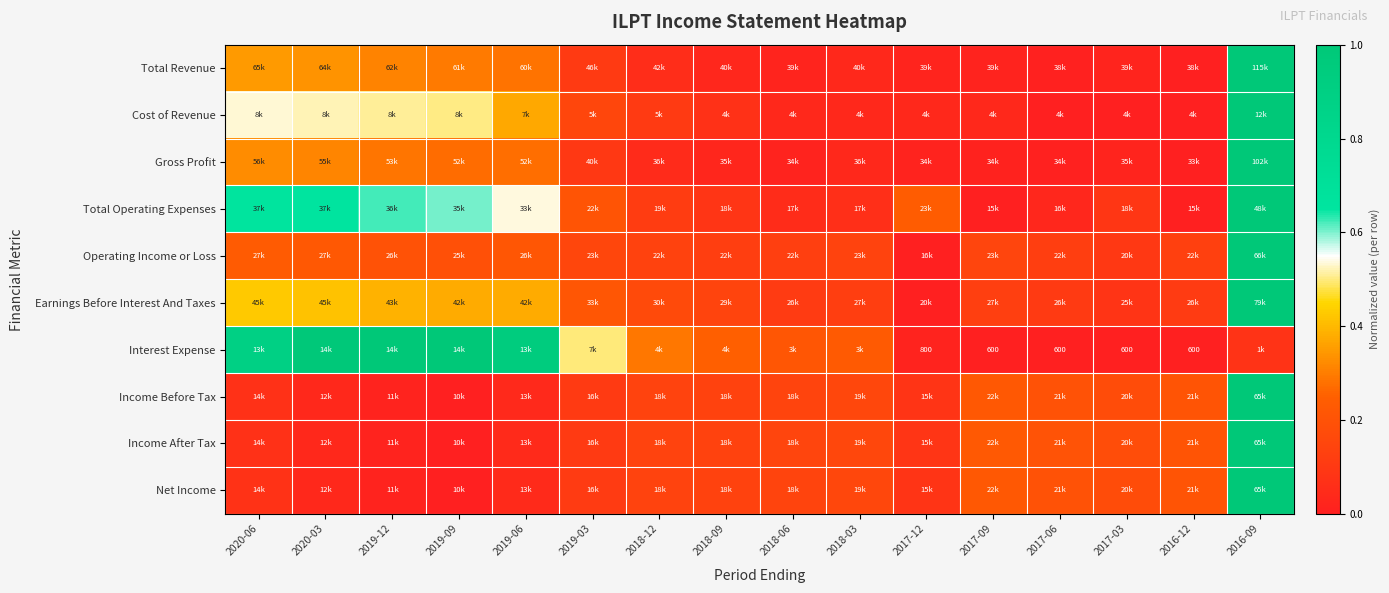

True or false: Operating Income or Loss has a value of 0.1 at 2017-03.

True